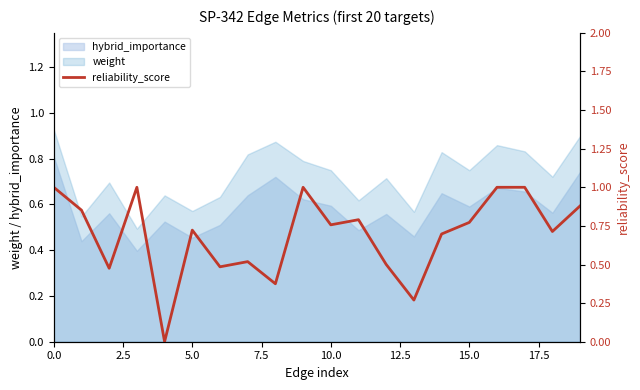

What is the maximum value shown in the chart?

1.0